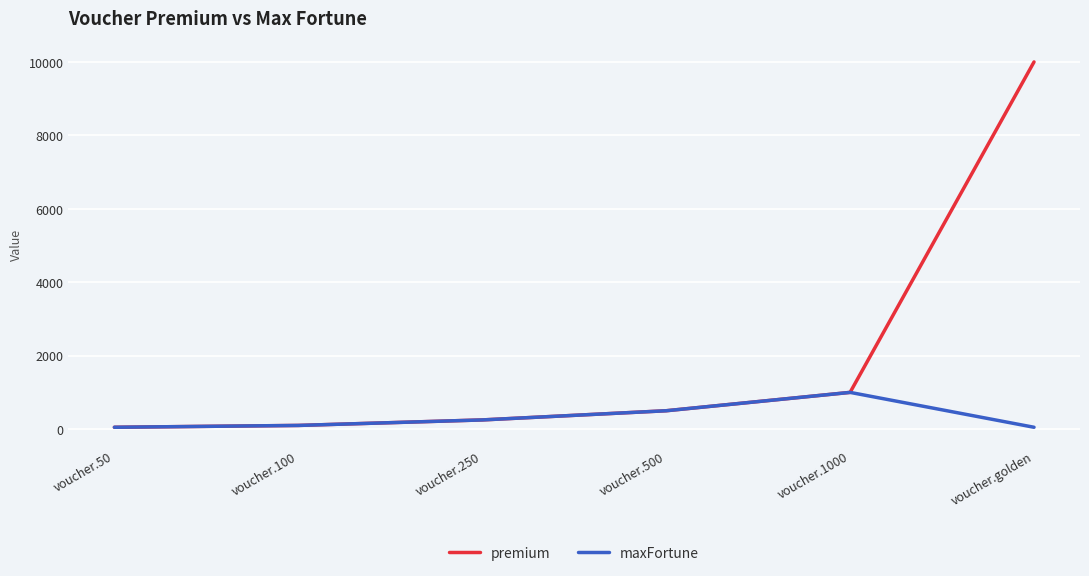

Is the value of premium at voucher.golden greater than the value of maxFortune at voucher.500?

Yes